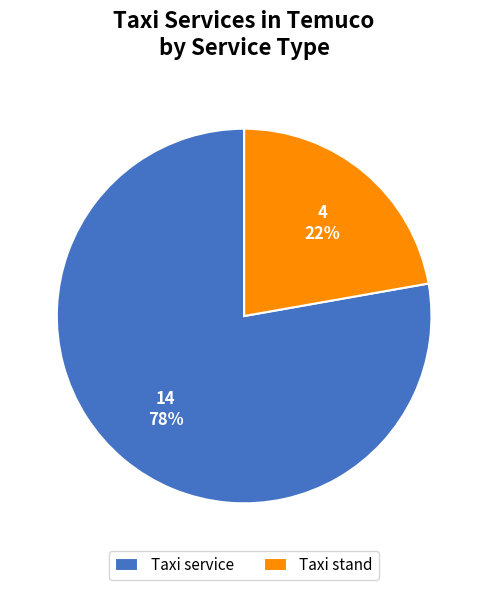

To the nearest percent, what is the difference between the Taxi service and Taxi stand slice percentages?

56%